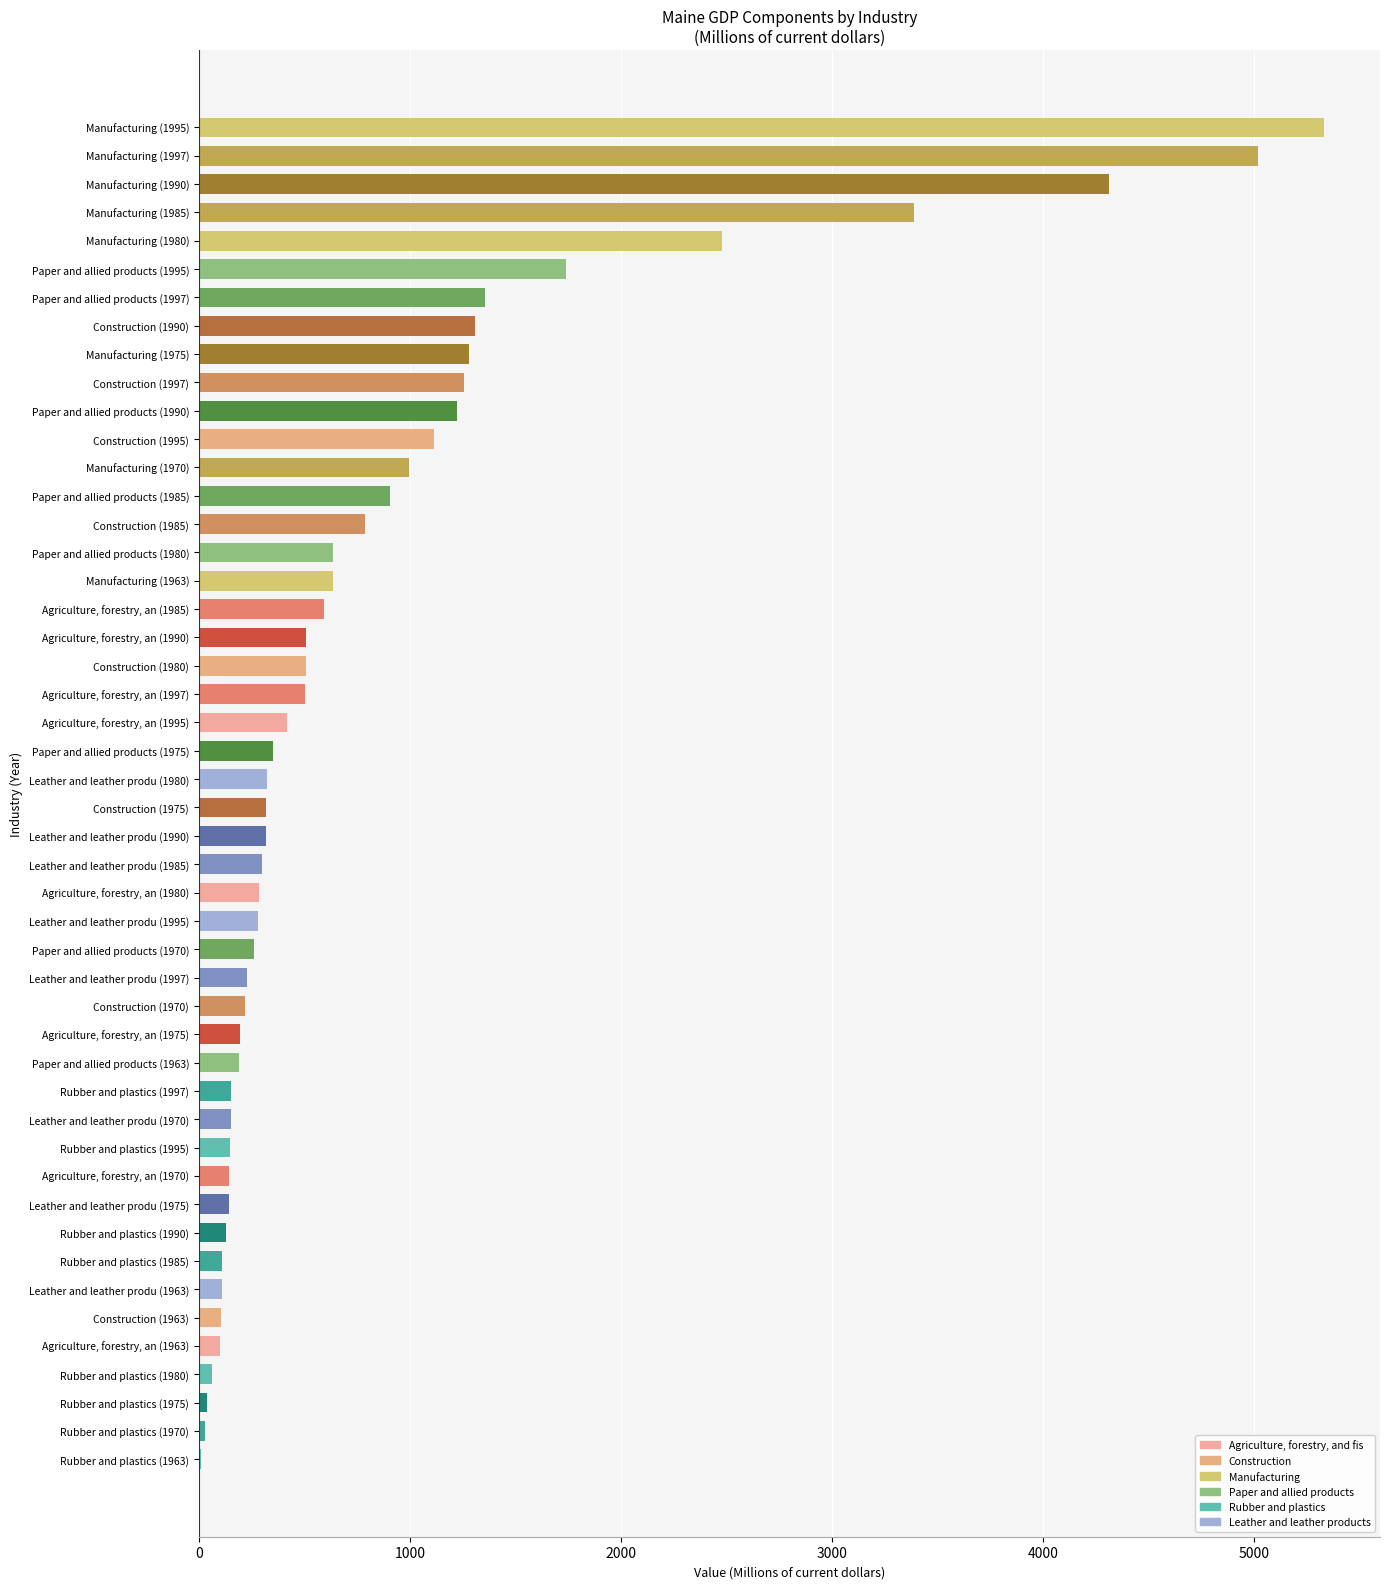

What is the sum of the values at Paper and allied products (1975) and Construction (1995)?

1461.6